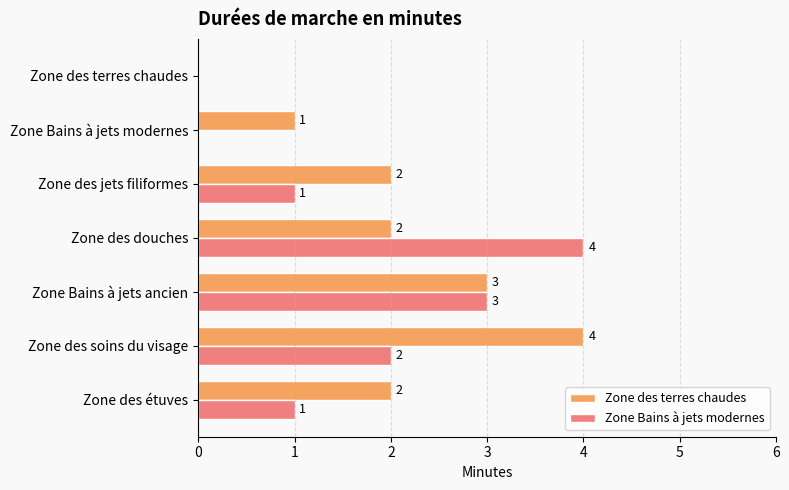

What is the sum of the Zone Bains à jets modernes values at Zone des terres chaudes and Zone des douches?

4